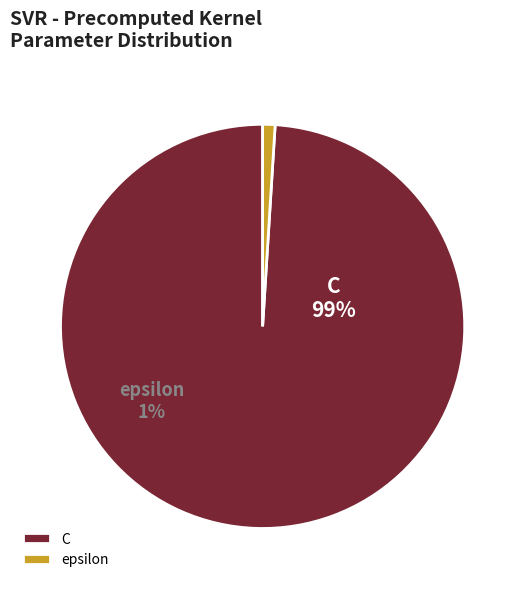

Is there a majority slice in this chart?

Yes